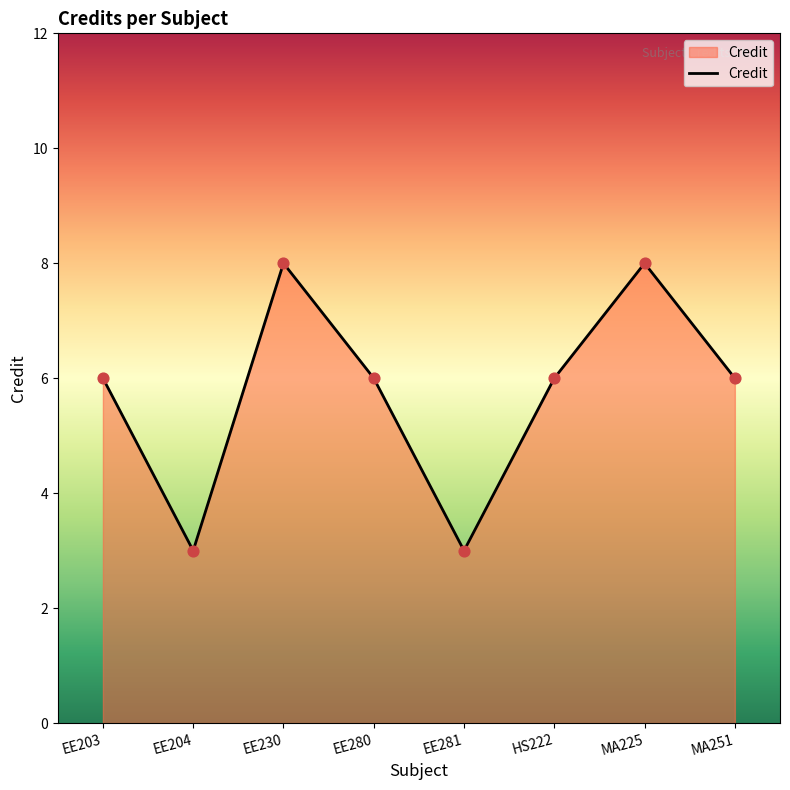

What is the change in value from EE280 to MA225?

+2